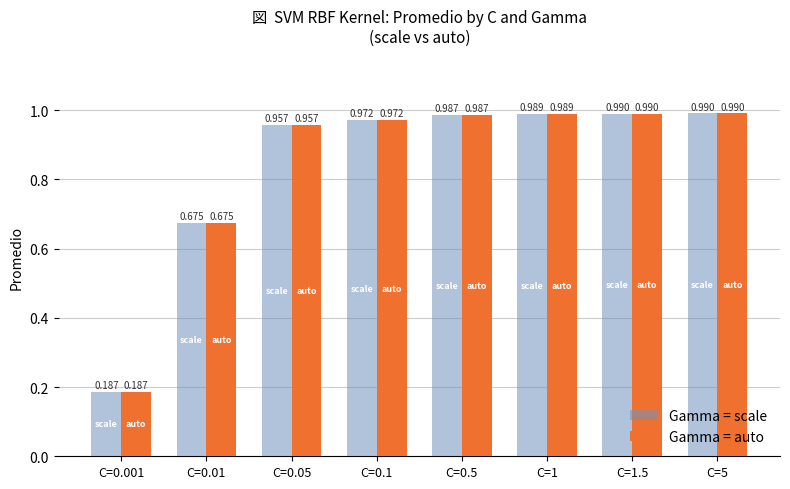

What is the label of the 5th bar from the left?

C=0.5